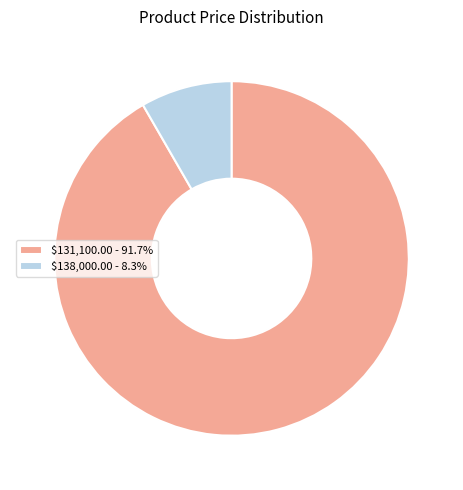

Which slice is the smallest?

$138,000.00